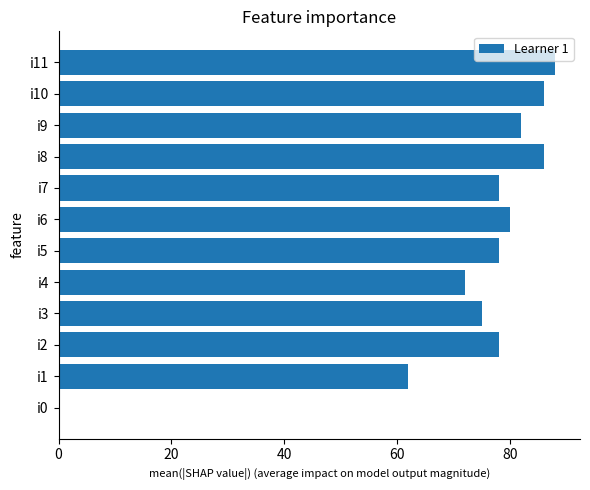

Where is the data nearest to the value 44?

i1